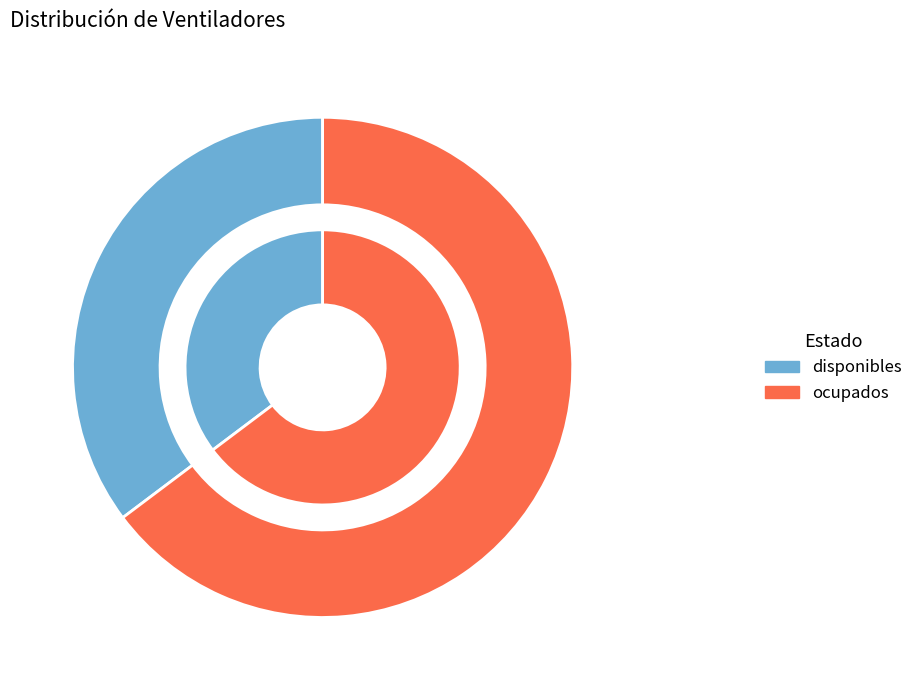

Rank the categories by value from highest to lowest.

ocupados, disponibles